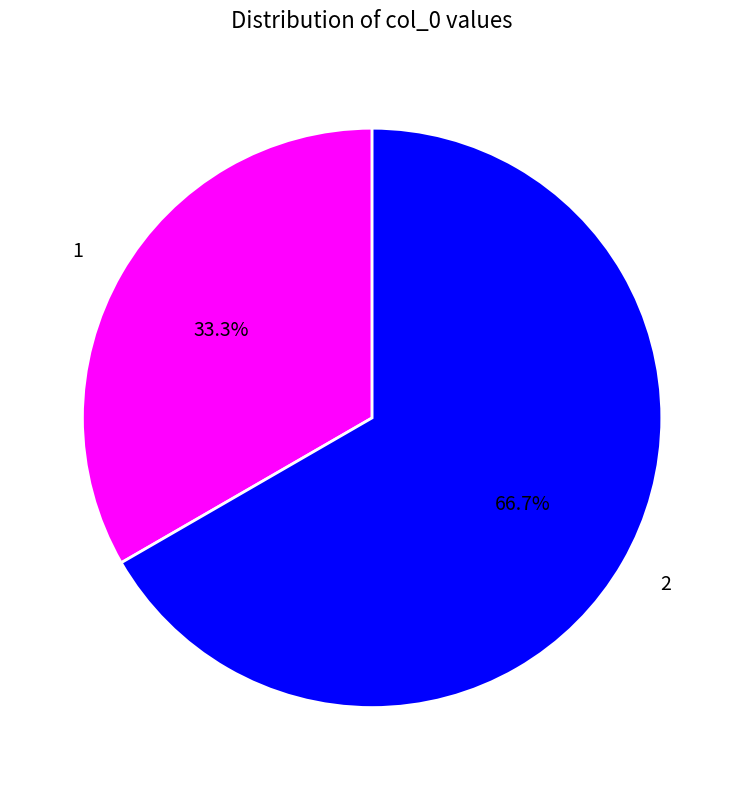

Approximately how many times larger is the value at 2 compared to 1?

2.0